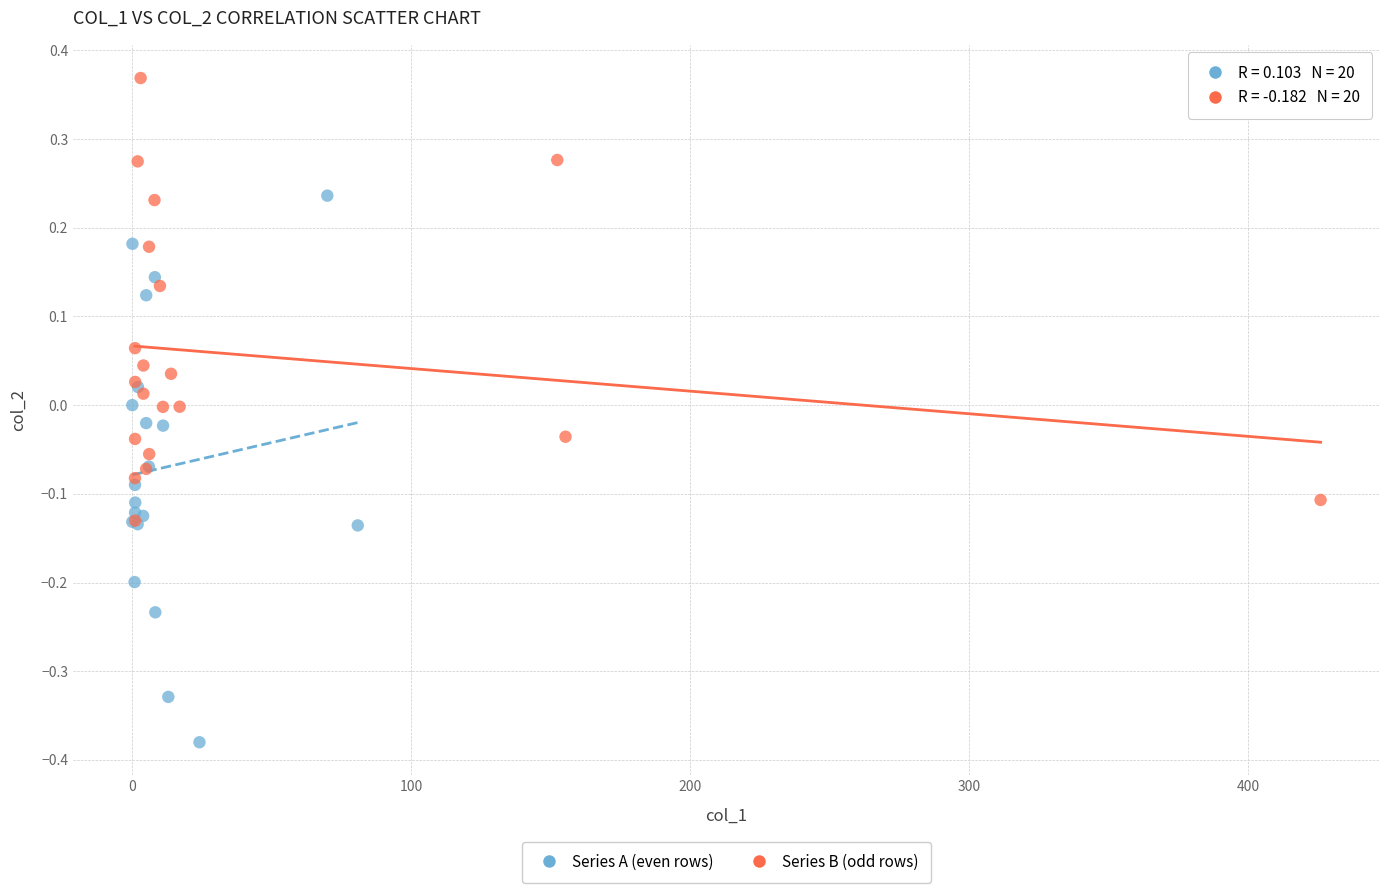

Which series has the largest Y range (max minus min)?

Series A (even rows)